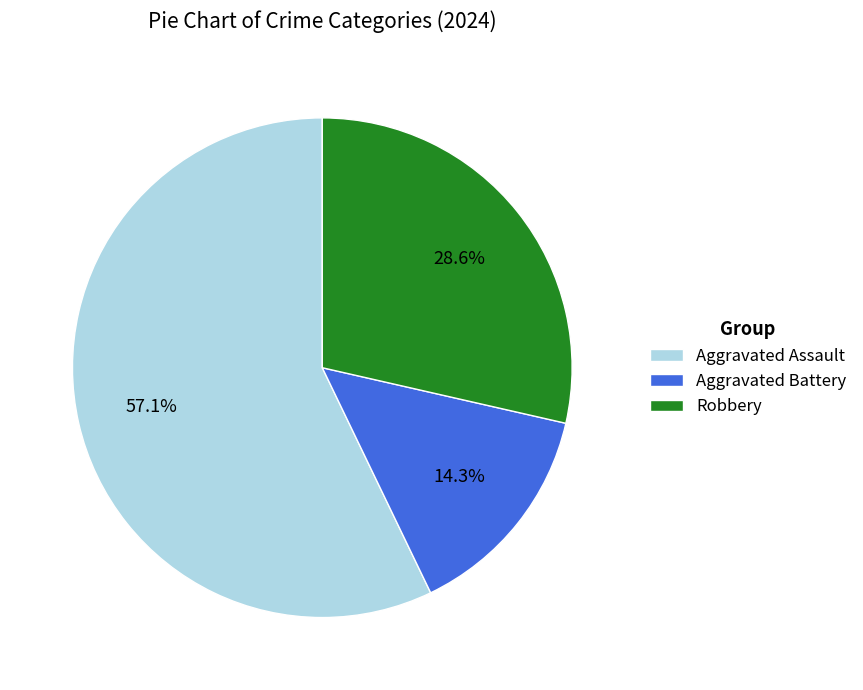

The Robbery slice represents 29% of the pie. True or false?

True